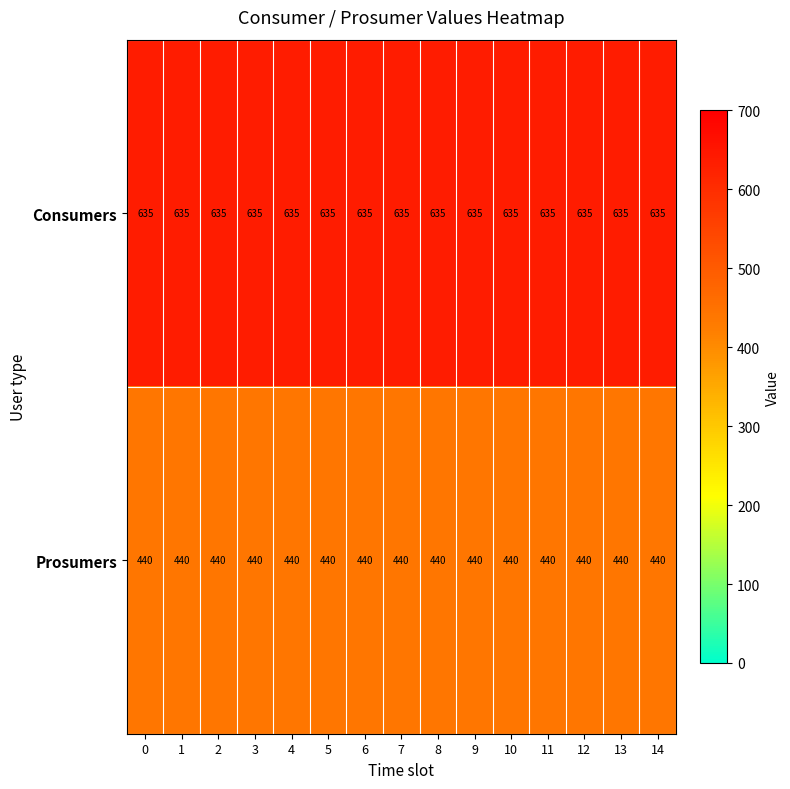

The value of Consumers at 7 is 635. True or false?

True